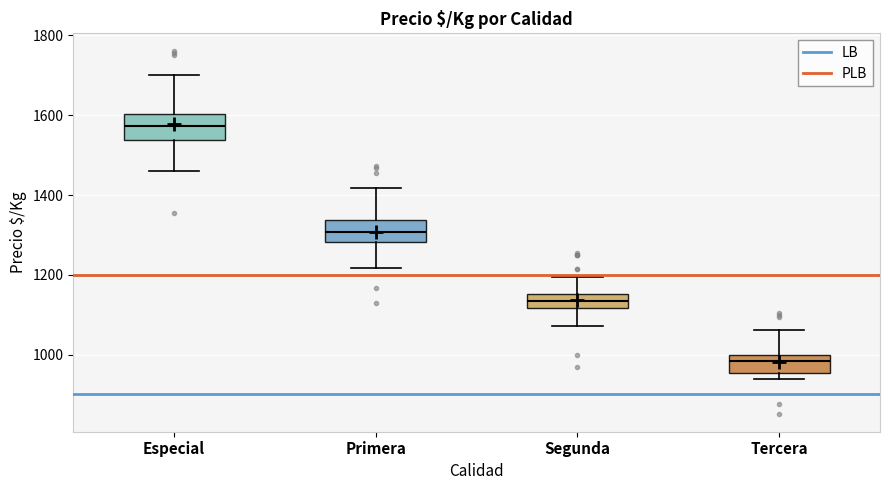

Reading left to right, read every box against the y-axis: the position of its median line, the range the box covers, and the ends of its whiskers. The values are not printed on the chart, so give them approximately, as read against the axis.

Especial: median 1580, box 1540 to 1600, whiskers 1460 to 1700
Primera: median 1300, box 1280 to 1340, whiskers 1220 to 1420
Segunda: median 1140, box 1120 to 1160, whiskers 1080 to 1200
Tercera: median 980, box 960 to 1000, whiskers 940 to 1060